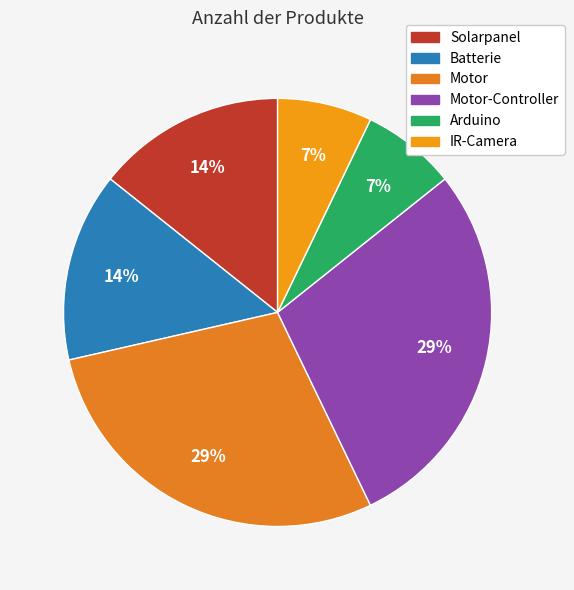

Between IR-Camera and Arduino, which is larger?

IR-Camera